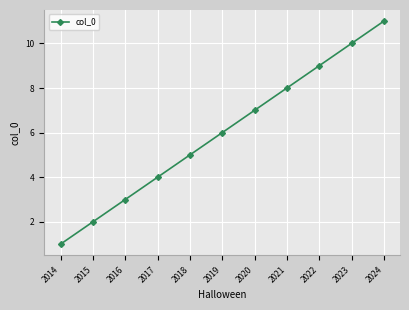

What is the value of the 5th point from the left?

5